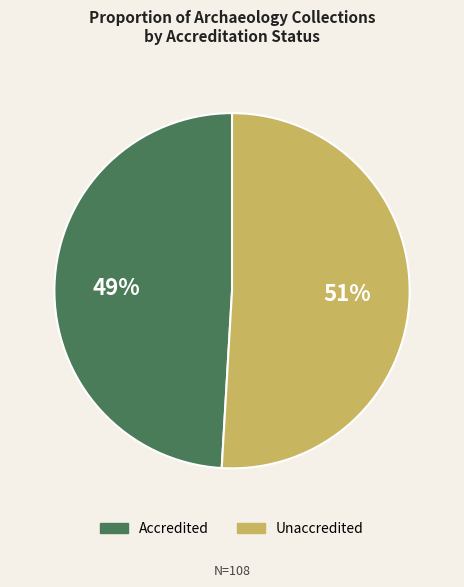

How many segments does this pie chart have?

2